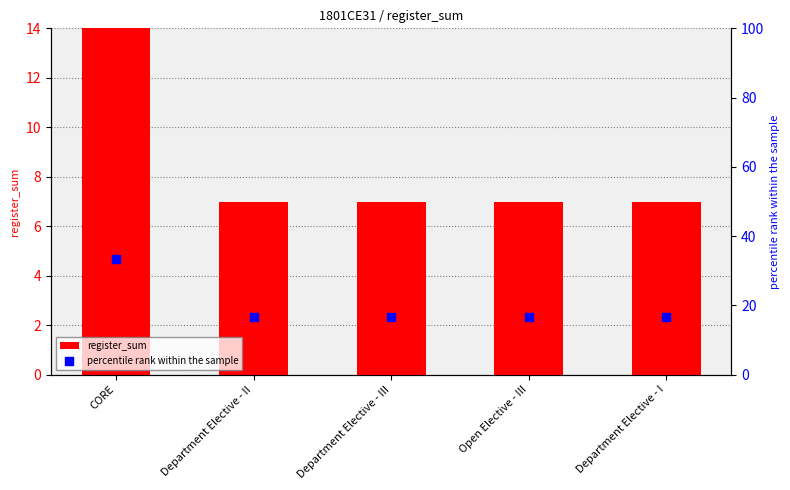

Is the value of register_sum at Department Elective - III greater than the value of percentile rank within the sample at CORE?

No